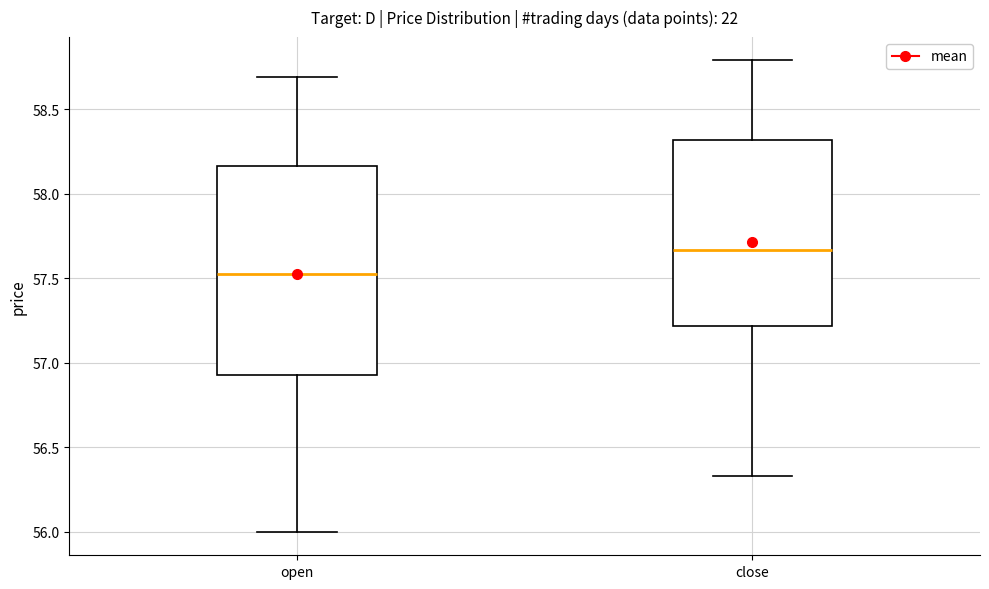

Which box's median line is the lowest?

open